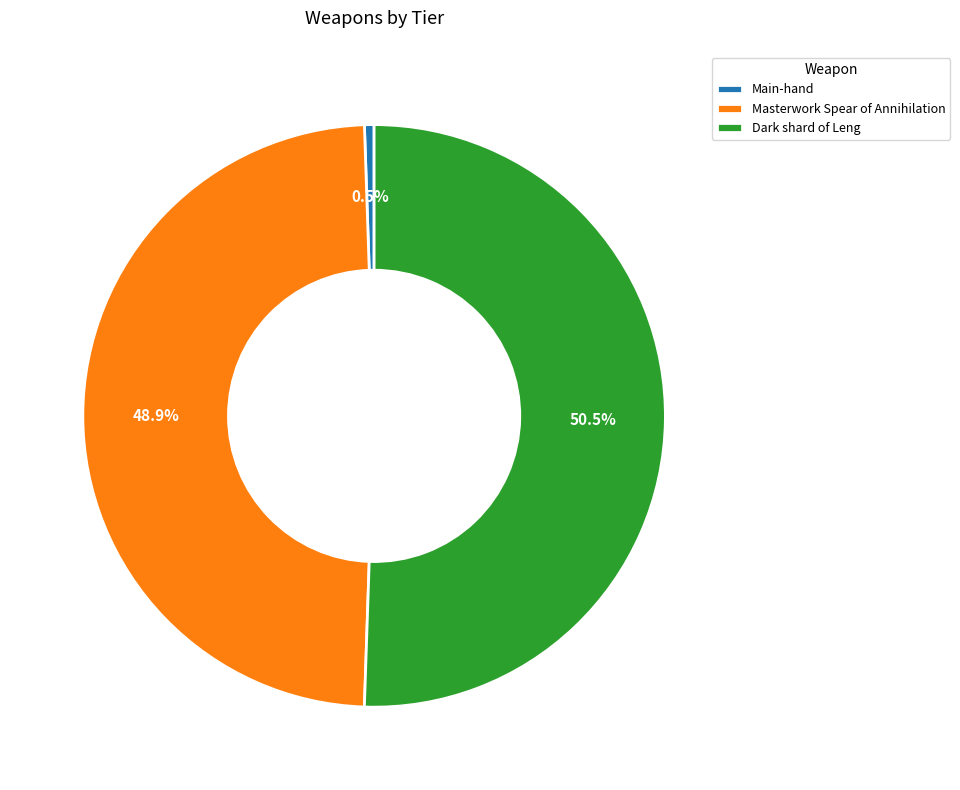

To the nearest percent, what is the combined percentage of Main-hand and Masterwork Spear of Annihilation?

49%